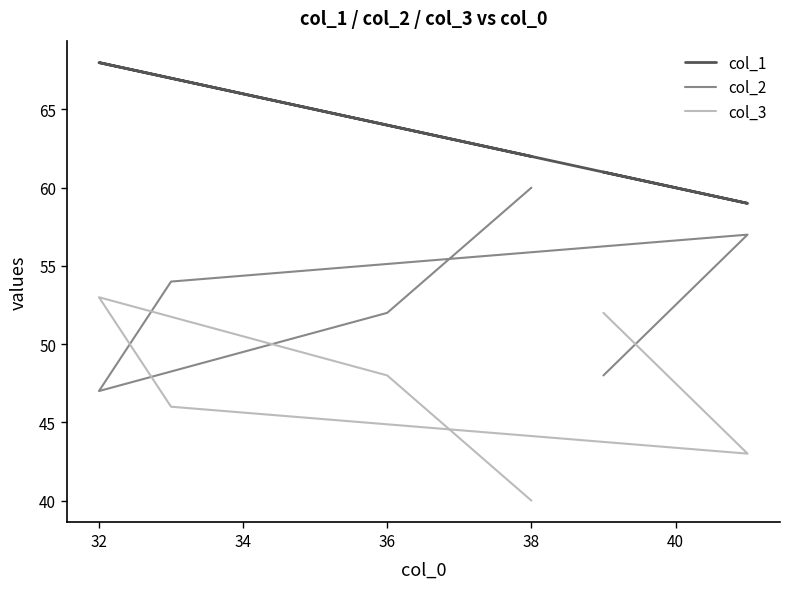

Does the chart display data point markers on the line(s)?

No